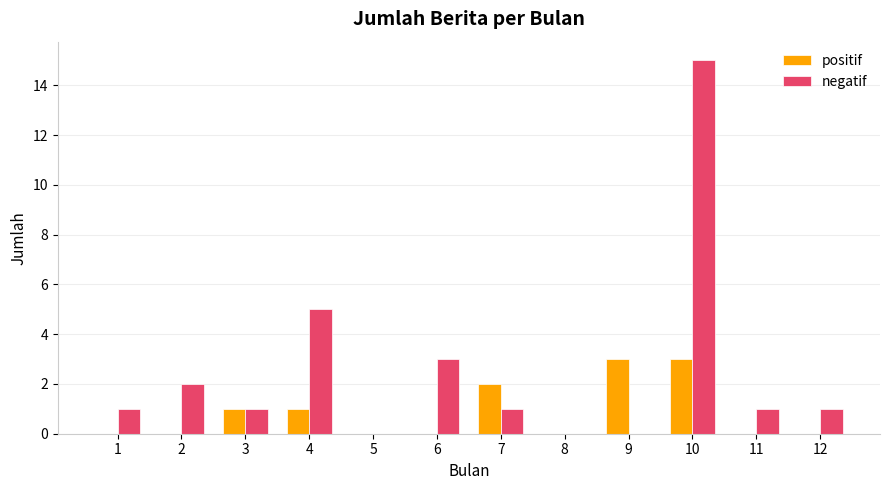

Reading left to right, list all the values displayed in this chart.

positif: 1=0	2=0	3=1	4=1	5=0	6=0	7=2	8=0	9=3	10=3	11=0	12=0
negatif: 1=1	2=2	3=1	4=5	5=0	6=3	7=1	8=0	9=0	10=15	11=1	12=1